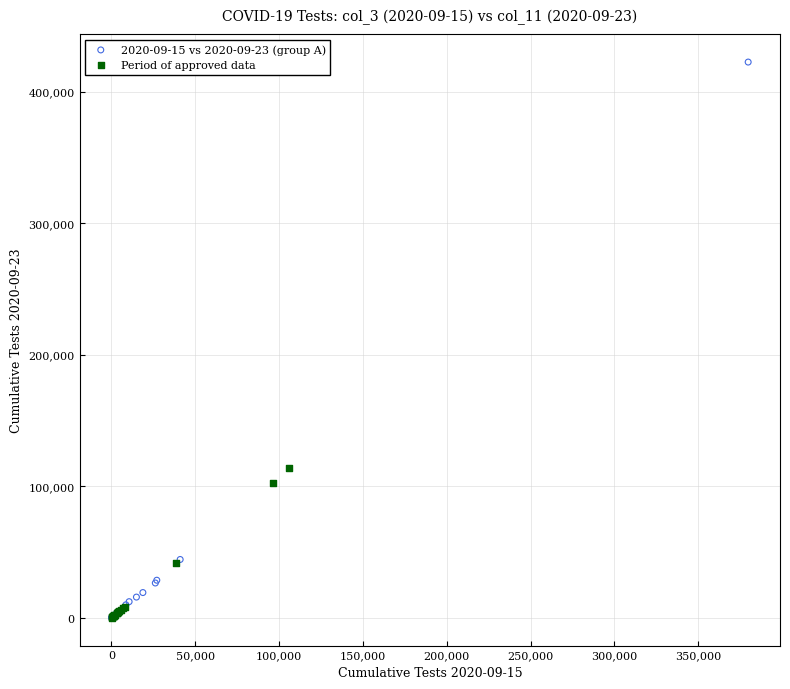

Which series has the widest spread of Y values?

2020-09-15 vs 2020-09-23 (group A)